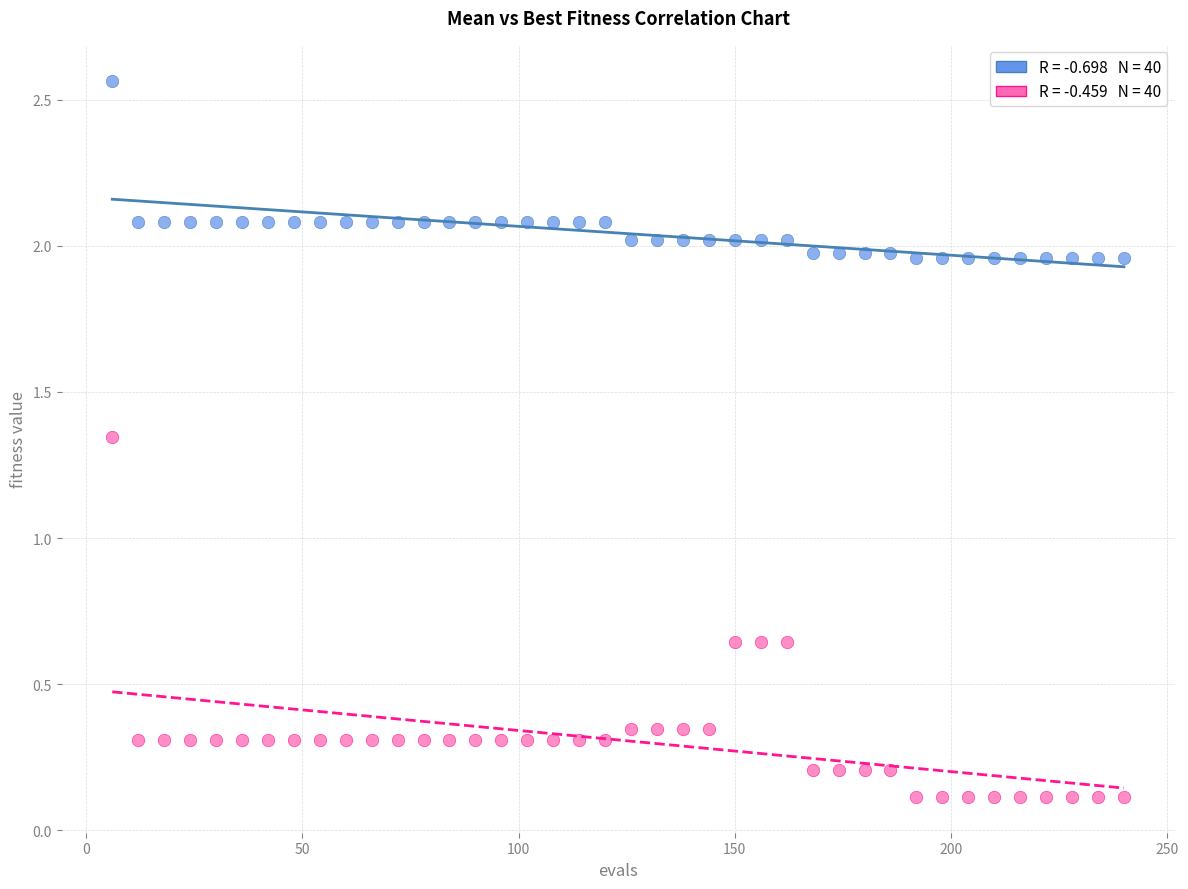

Across all data points, what is the range of Y values (max minus min)?

2.4